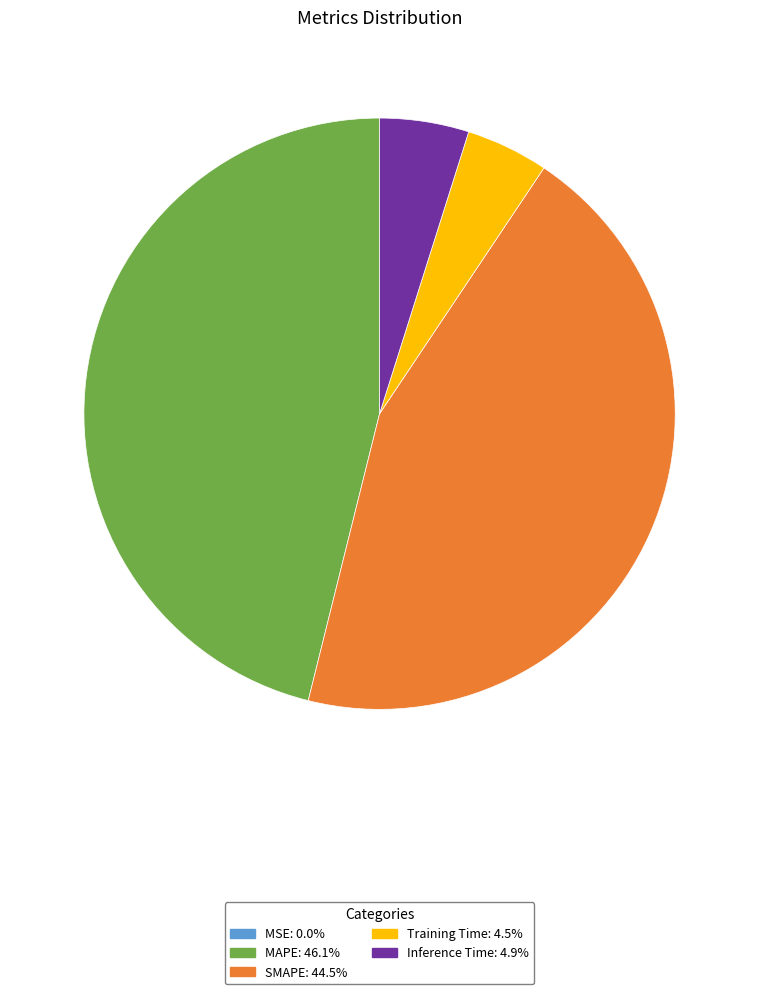

What is the largest slice in the pie chart?

MAPE